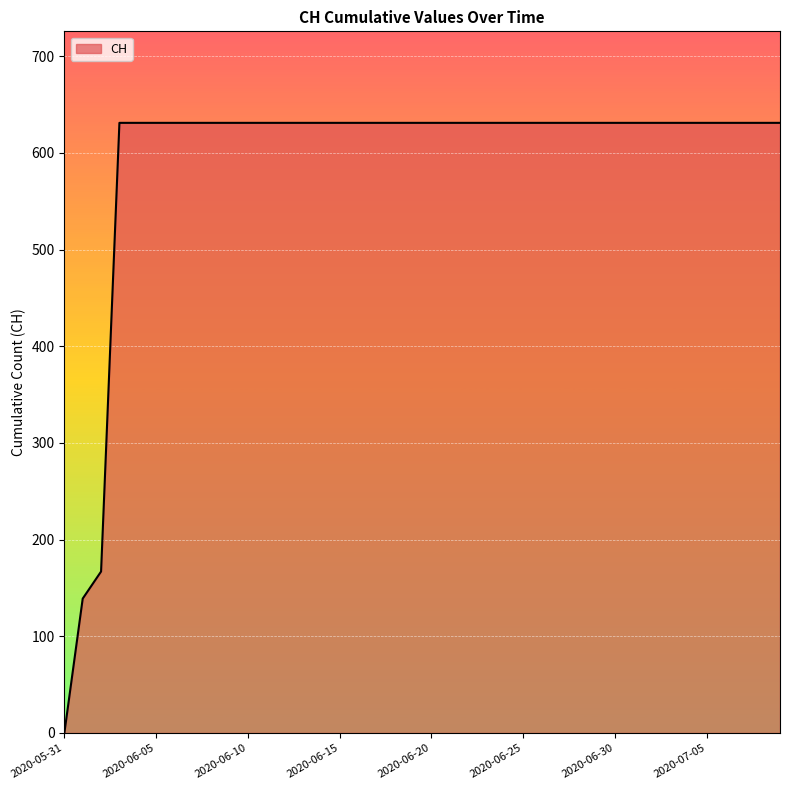

What is the difference between the maximum and minimum values?

631